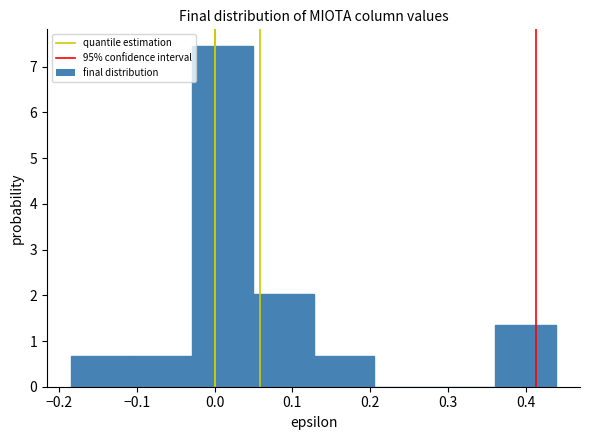

Reading left to right, transcribe this chart: for each bar, give the range it covers on the x-axis and its height. Neither the bar edges nor the heights are printed on the chart, so give them approximately, as read against the axes.

-0.18 to -0.11: 0.7
-0.11 to -0.03: 0.7
-0.03 to 0.05: 7.4
0.05 to 0.13: 2.0
0.13 to 0.20: 0.7
0.20 to 0.28: 0
0.28 to 0.36: 0
0.36 to 0.44: 1.4